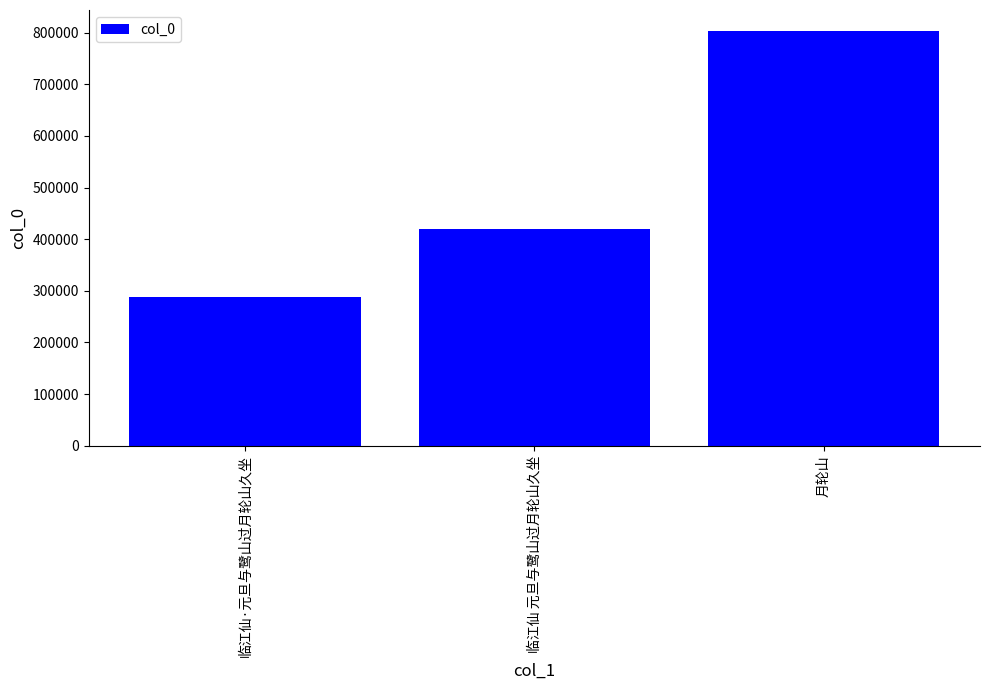

What position from the right is 临江仙 元旦与鹭山过月轮山久坐?

2